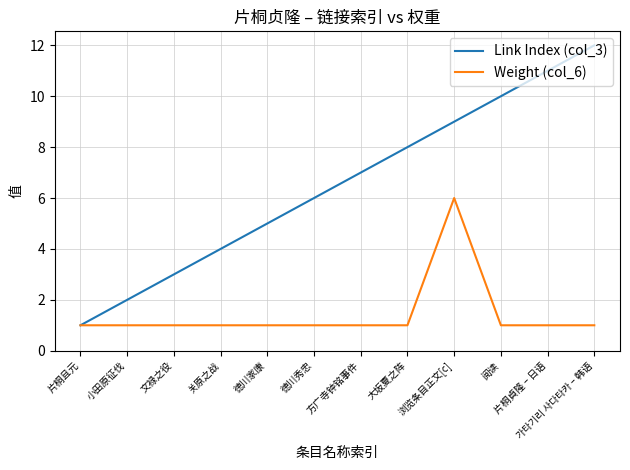

Which series has the widest spread of values?

Link Index (col_3)